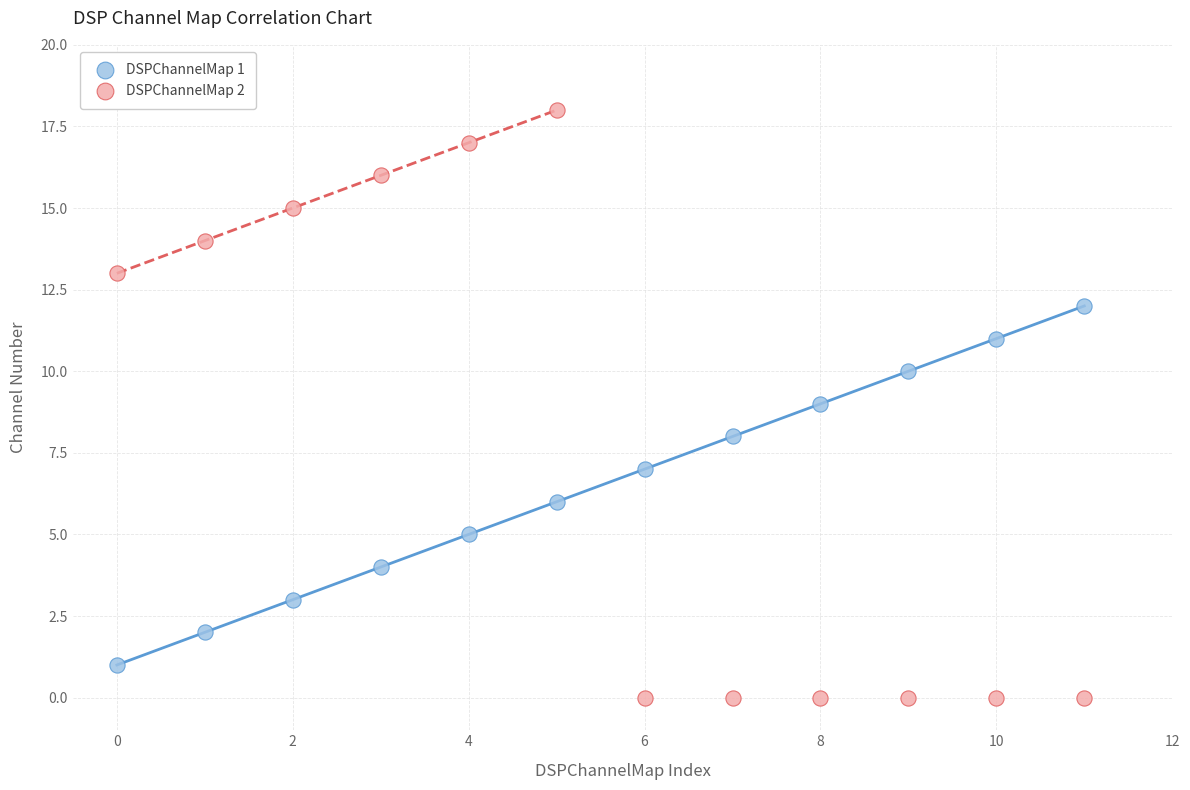

Across all data points, what is the range of Y values (max minus min)?

18